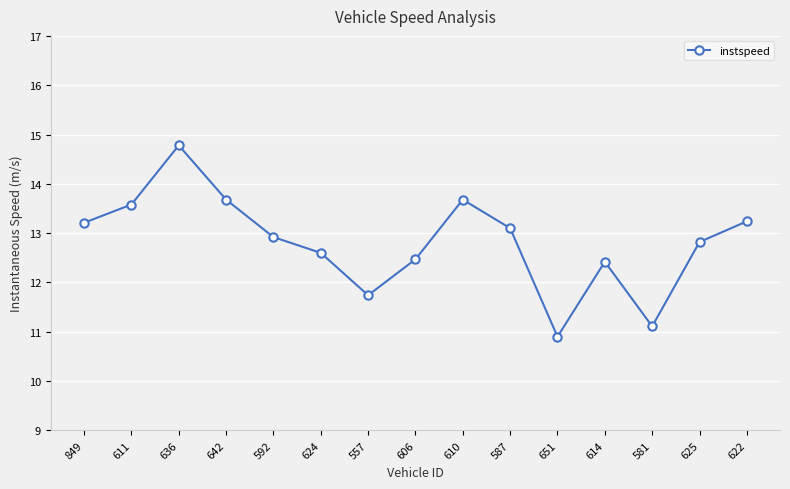

How many interior local valleys (lower than both neighbors) does the data have?

3